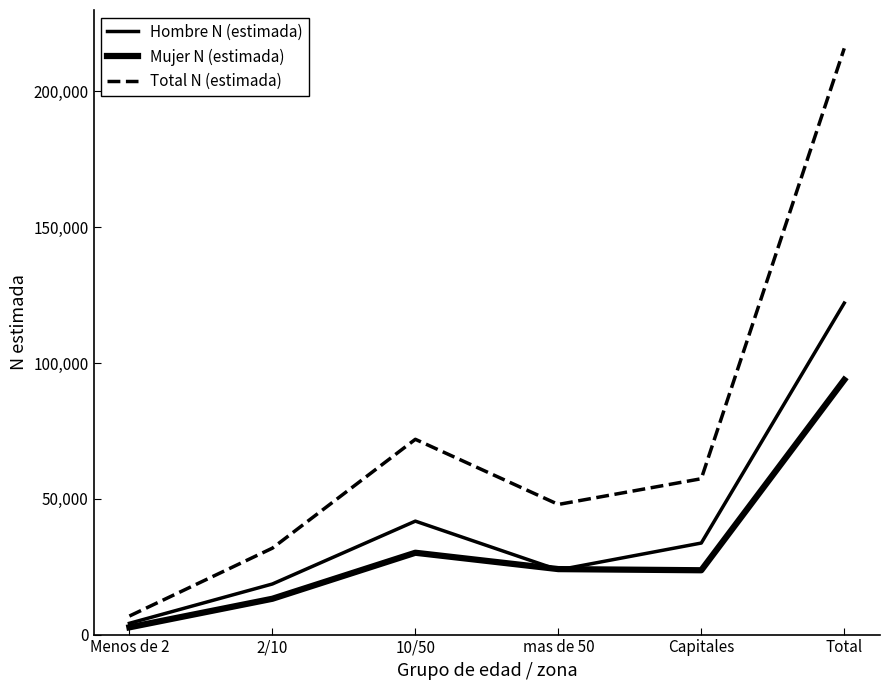

What is the maximum value for Mujer N (estimada)?

93805